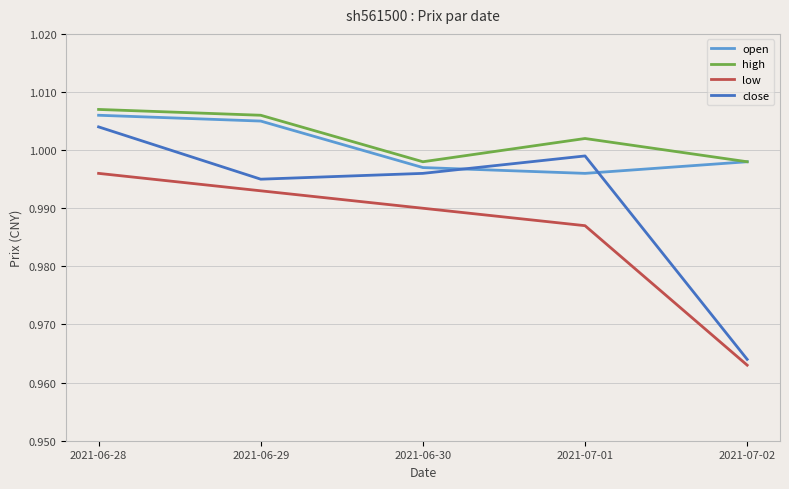

True or false: close and low cross at least once.

False